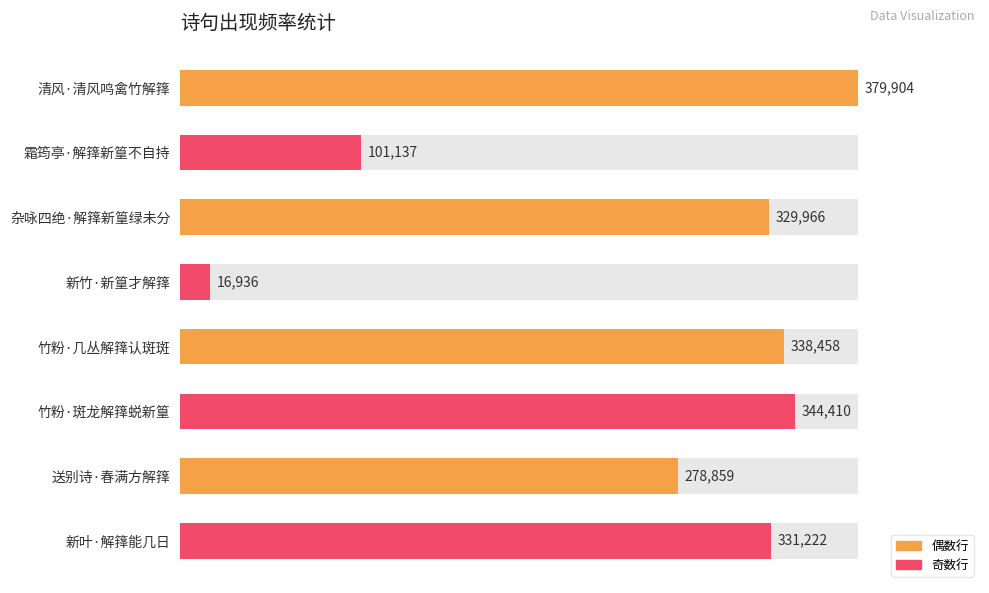

What is the average value?

265112